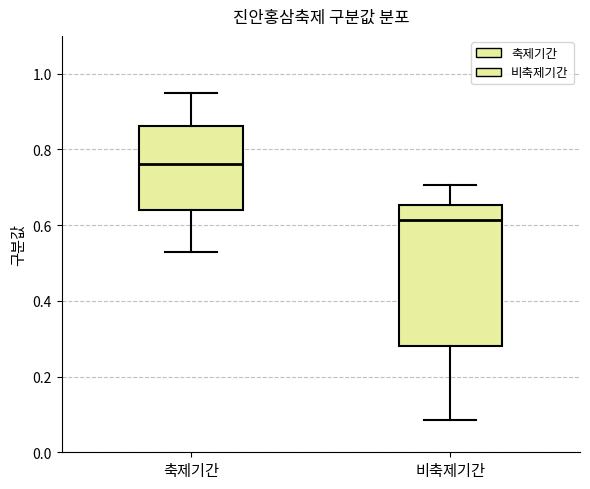

Comparing the boxes themselves (not the whiskers), which one is the tallest?

비축제기간